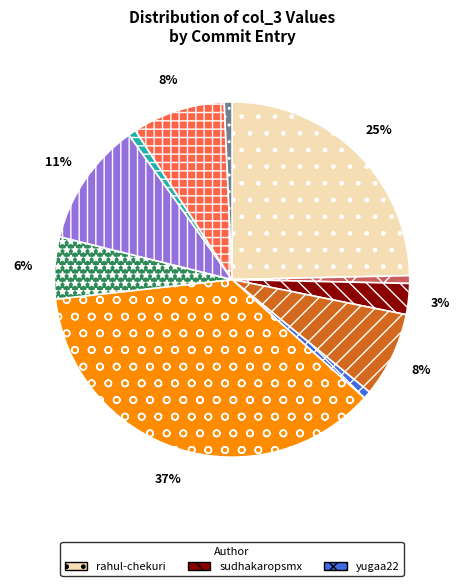

Is there a majority slice in this chart?

No